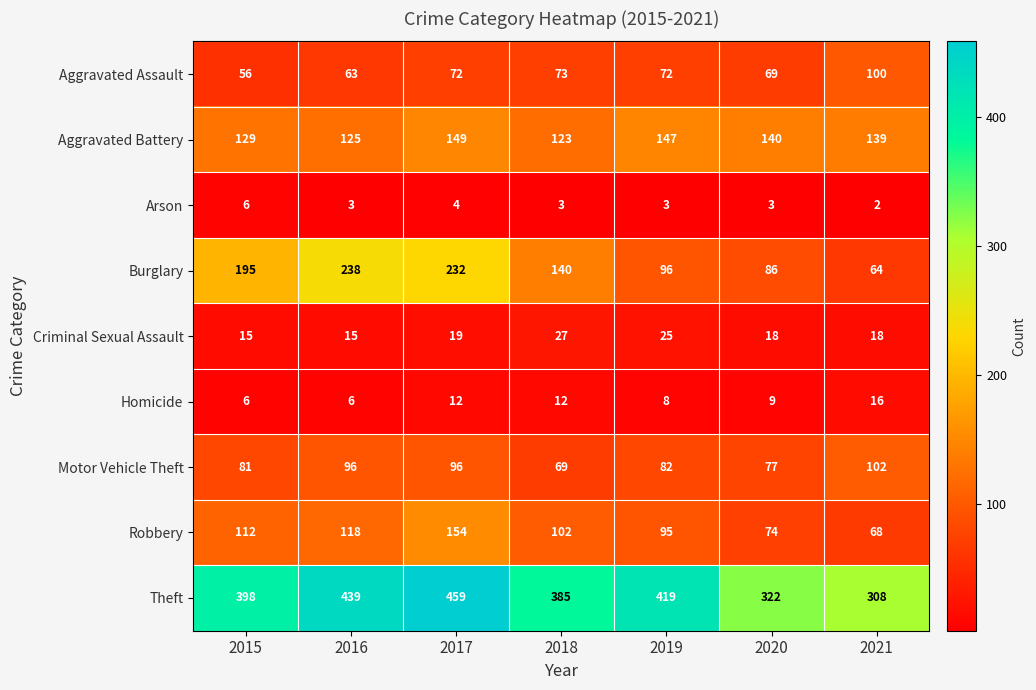

The Aggravated Assault series shows 63 at 2016. True or false?

True